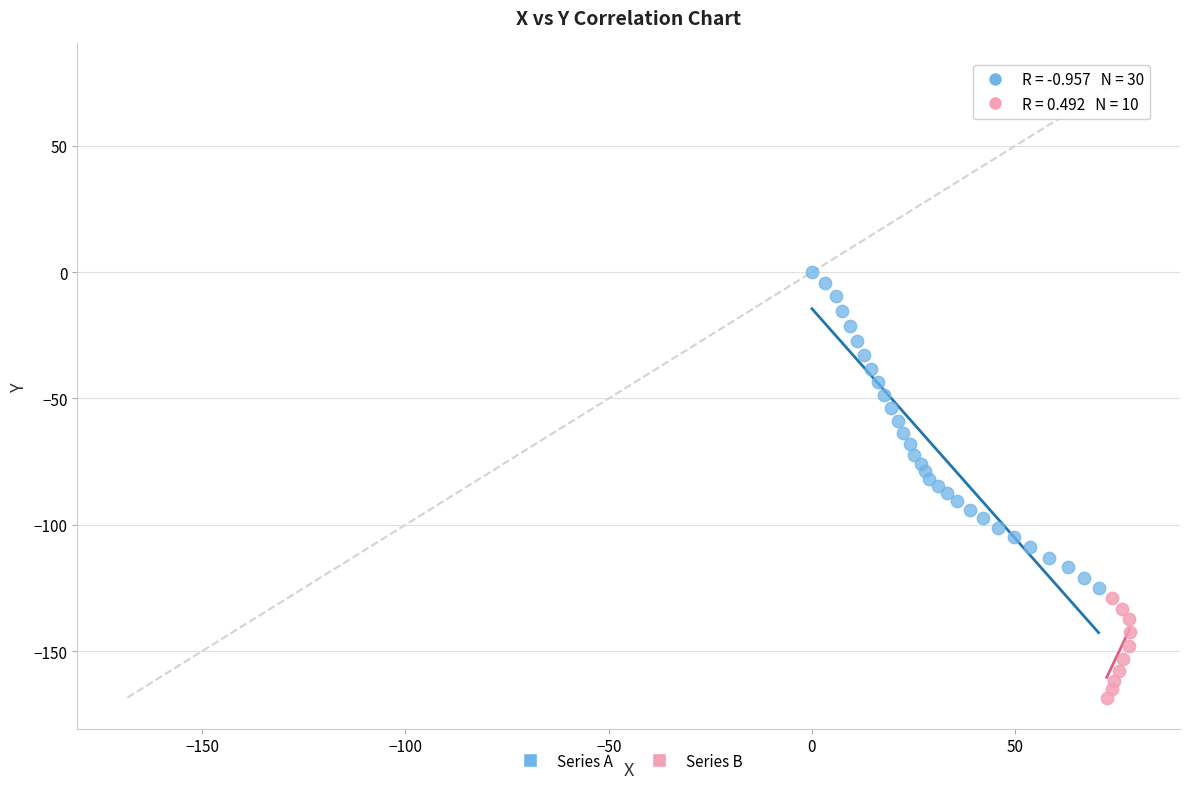

Which series has the widest spread of Y values?

Series A